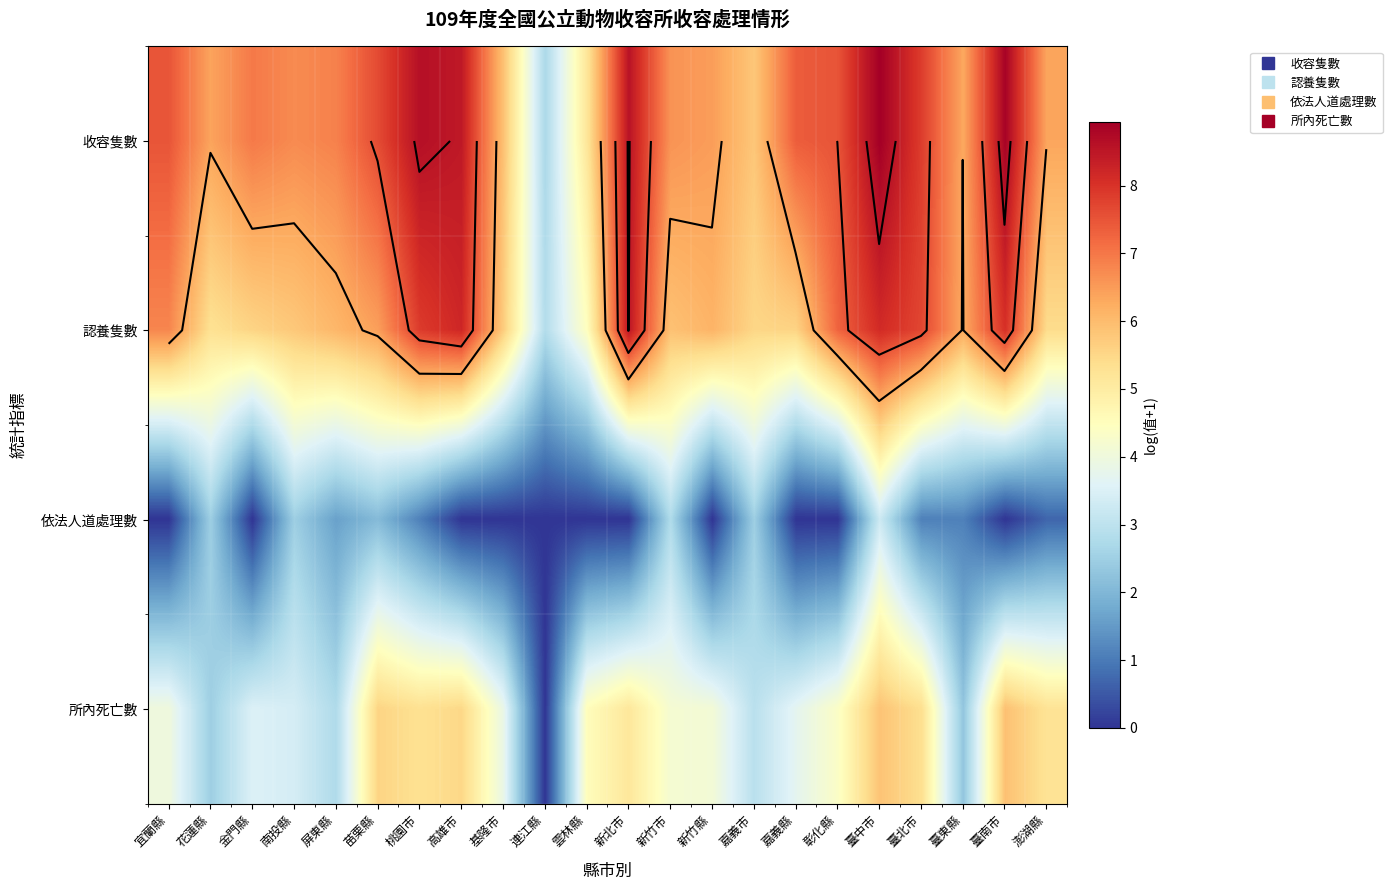

Which series has the largest total across all categories?

收容隻數